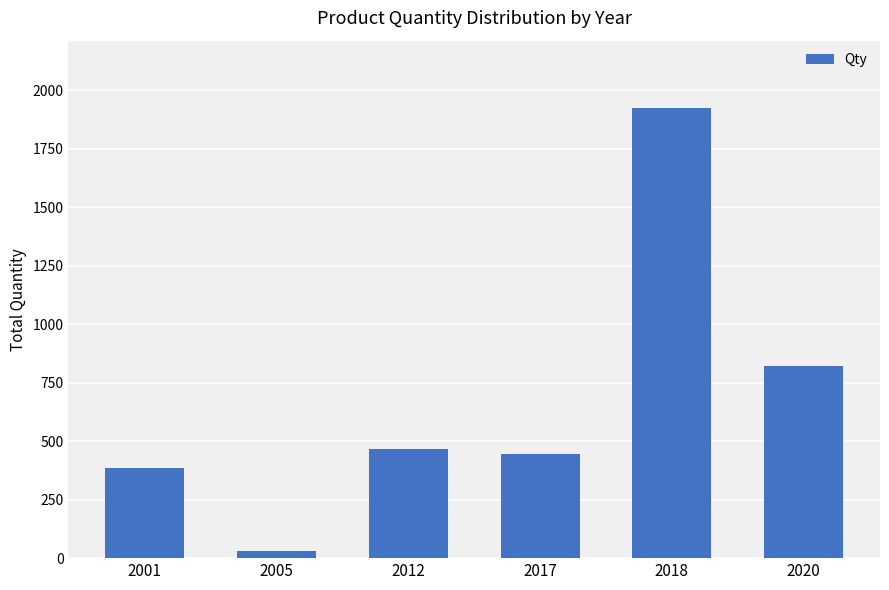

Which label corresponds to the smallest value in the chart?

2005